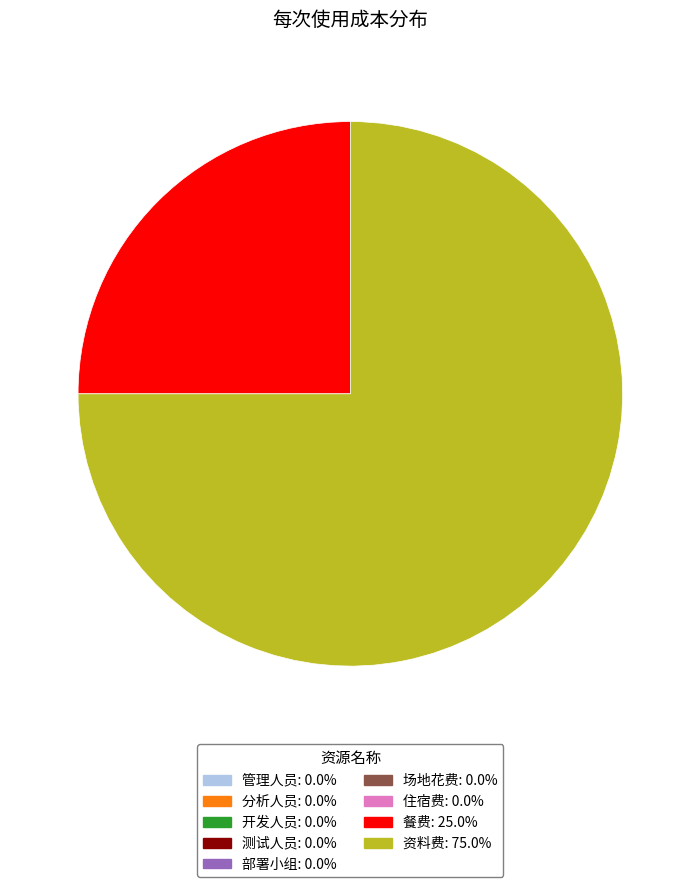

Which slice represents more than half of the pie?

资料费